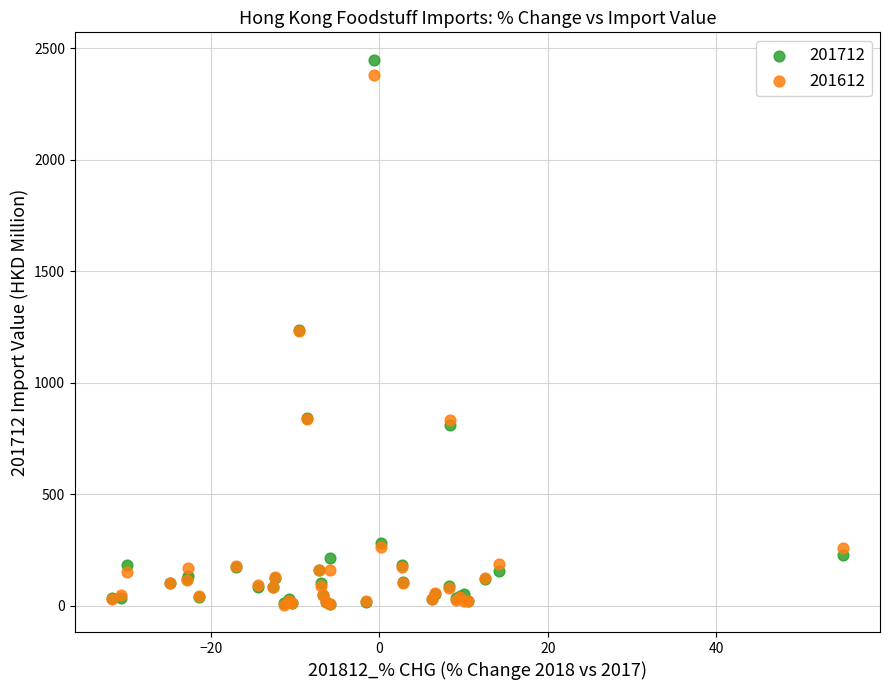

Which series has the widest spread of Y values?

201712